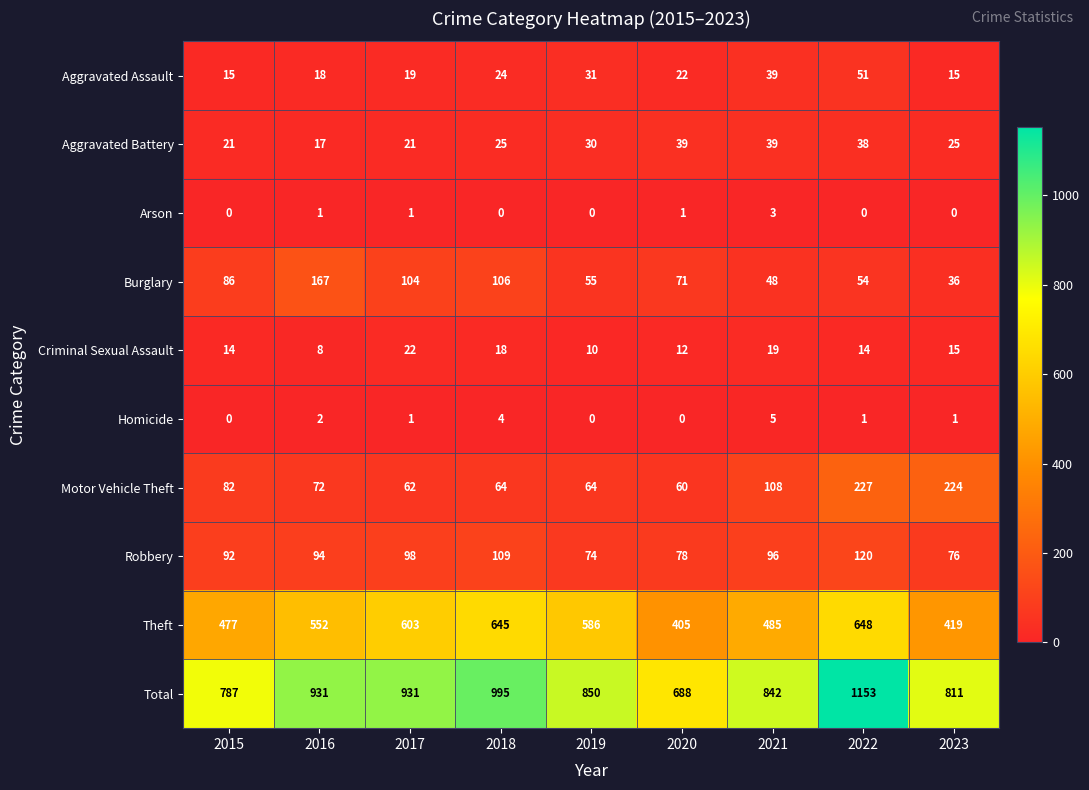

At which label does Motor Vehicle Theft first exceed 72?

2015